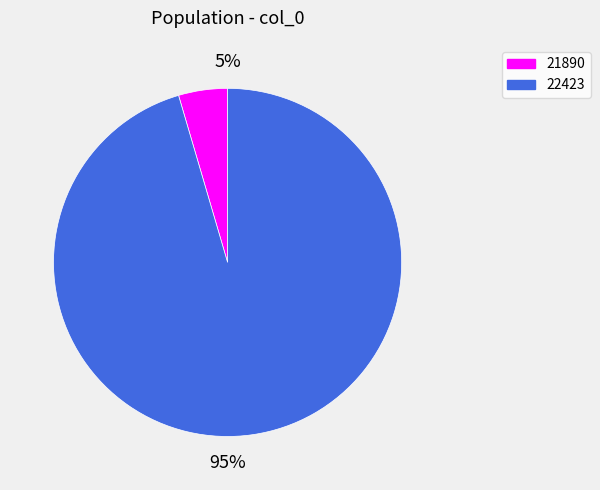

How many slices are in this pie chart?

2